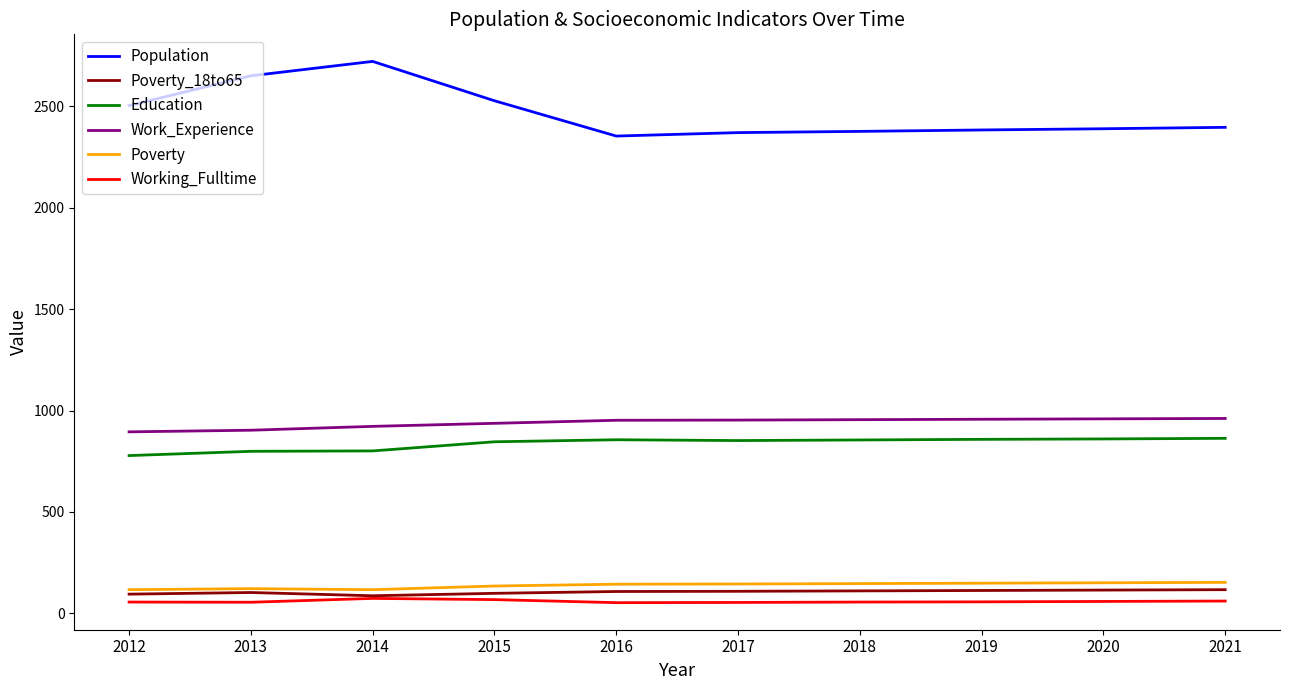

What is the total value across all series at 2014?

4722